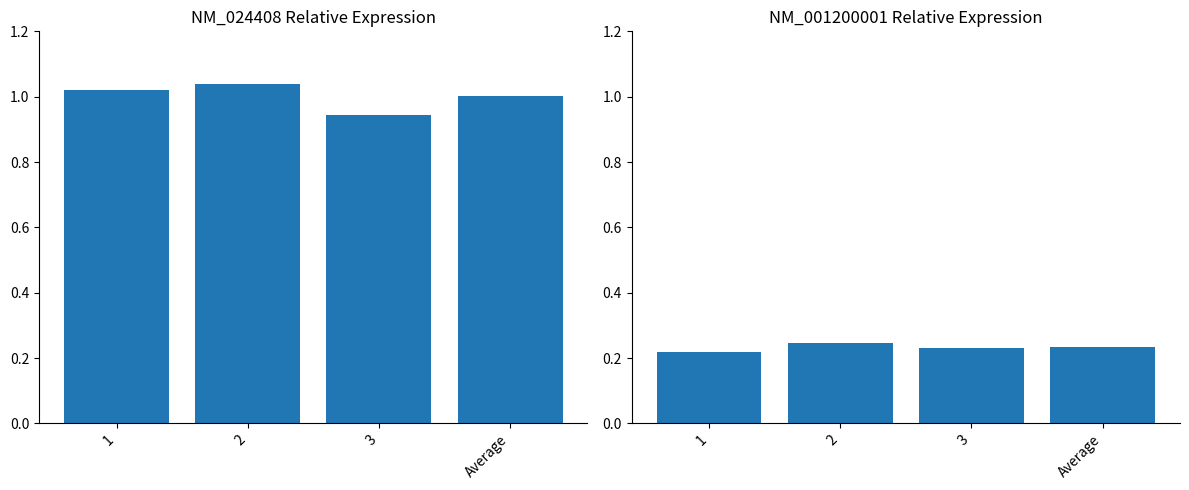

Is the value of NM_001200001 at 2 greater than the value of NM_024408 at 3?

No